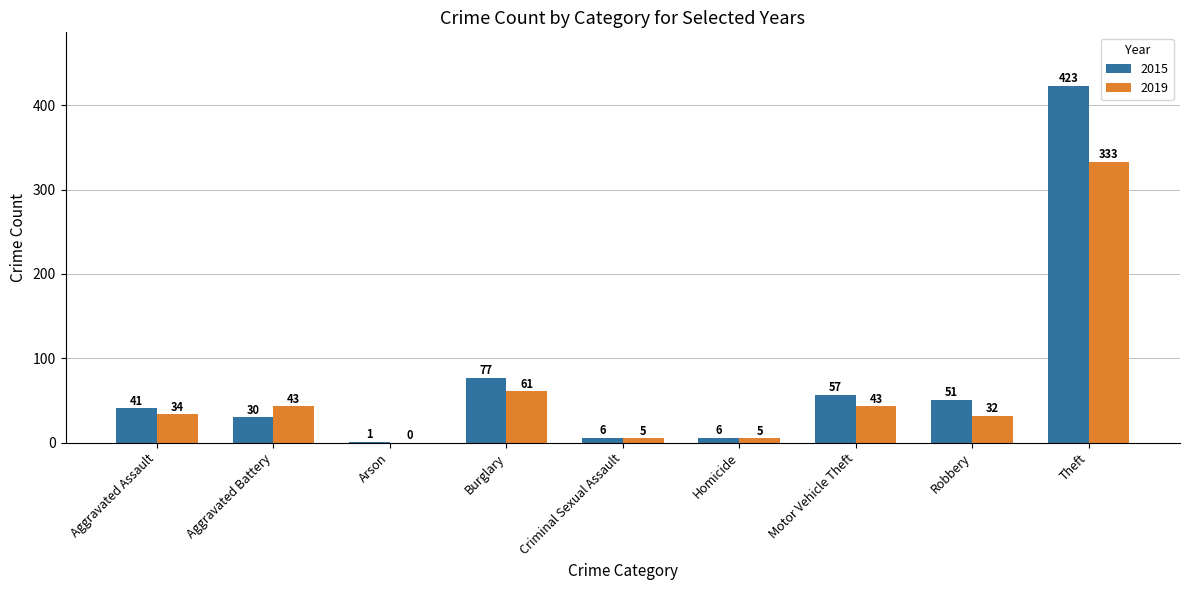

Reading left to right, transcribe all the data shown in this chart.

2015: 41	30	1	77	6	6	57	51	423
2019: 34	43	0	61	5	5	43	32	333